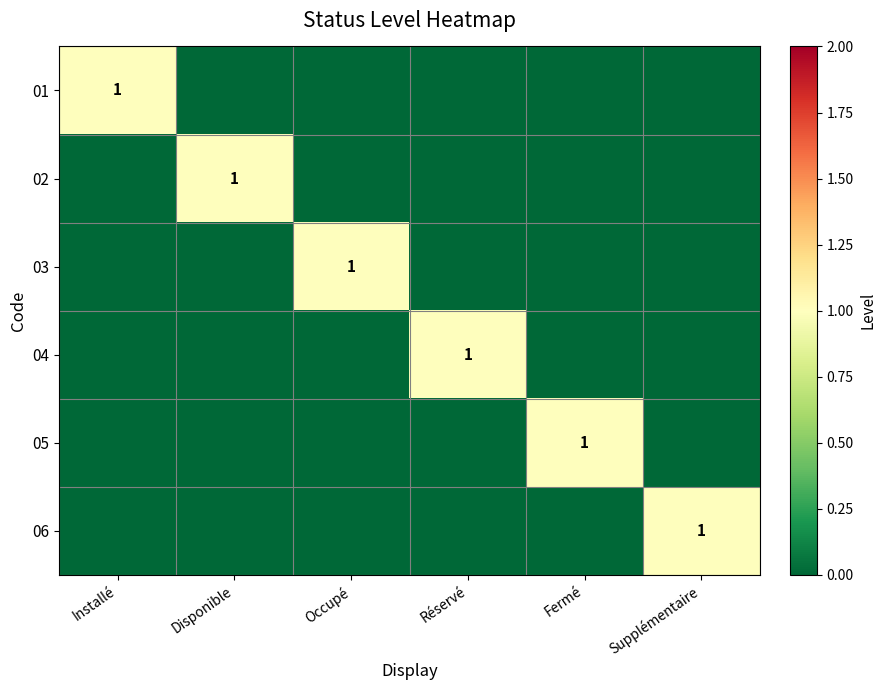

The value of 04 at Réservé is 1. True or false?

True